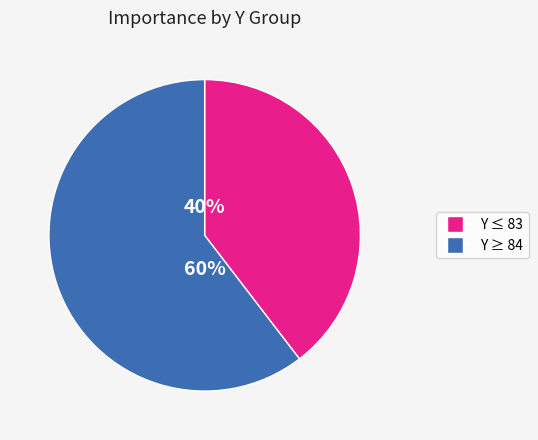

Does any single category account for the majority?

Yes